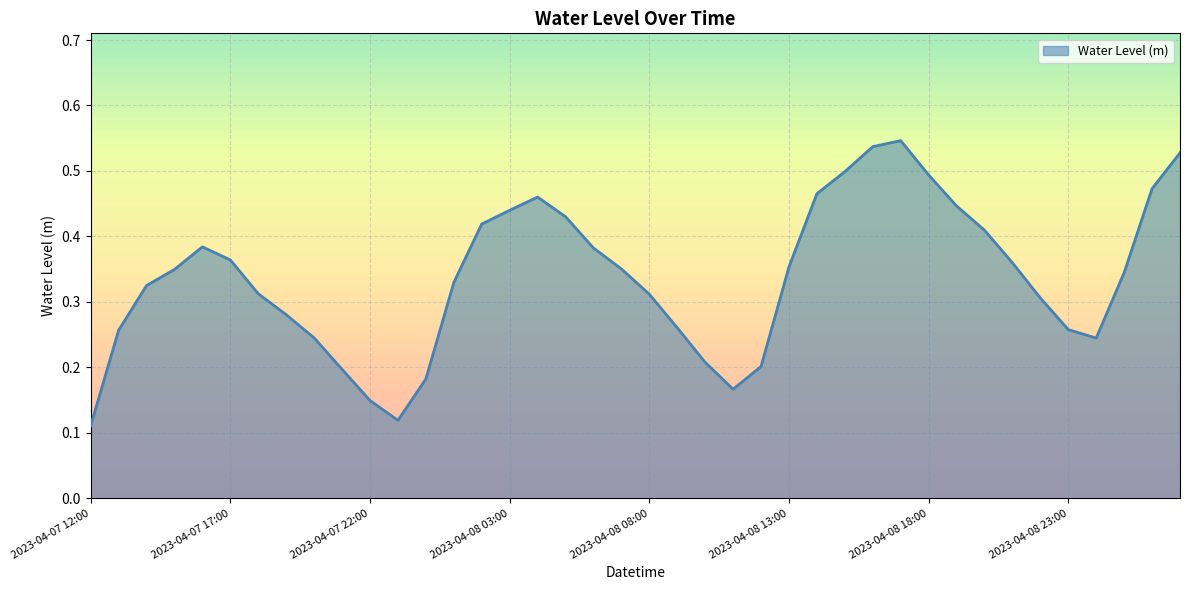

Does the chart have visible grid lines?

Yes